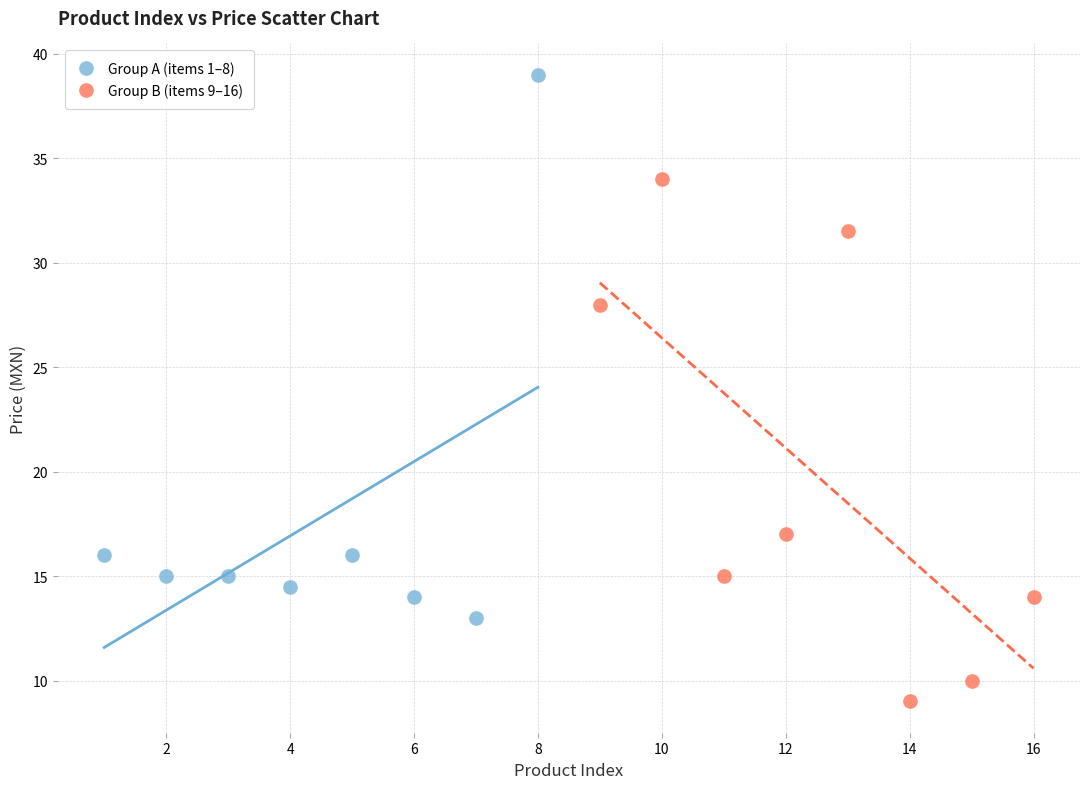

Which series has the largest Y range (max minus min)?

Group A (items 1–8)